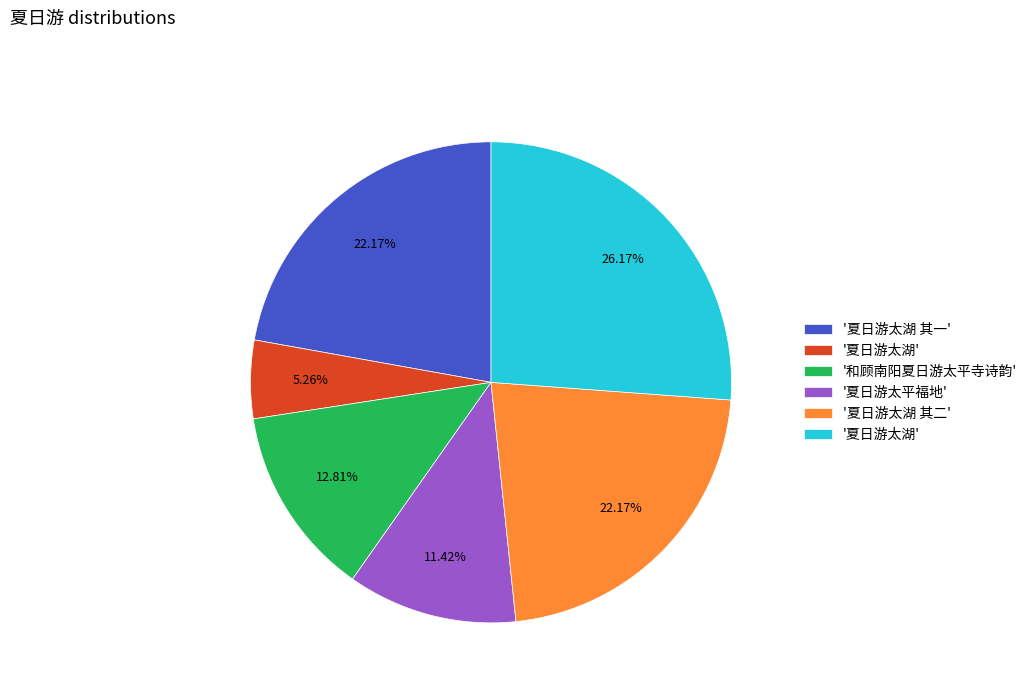

Count the number of slices in the pie.

6